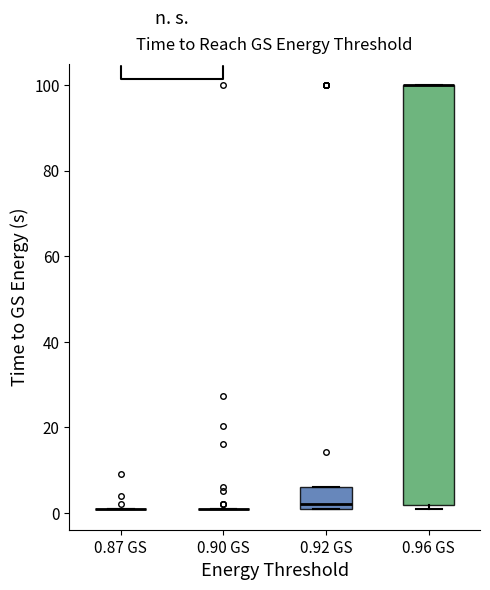

Comparing the boxes themselves (not the whiskers), which one is the tallest?

0.96 GS